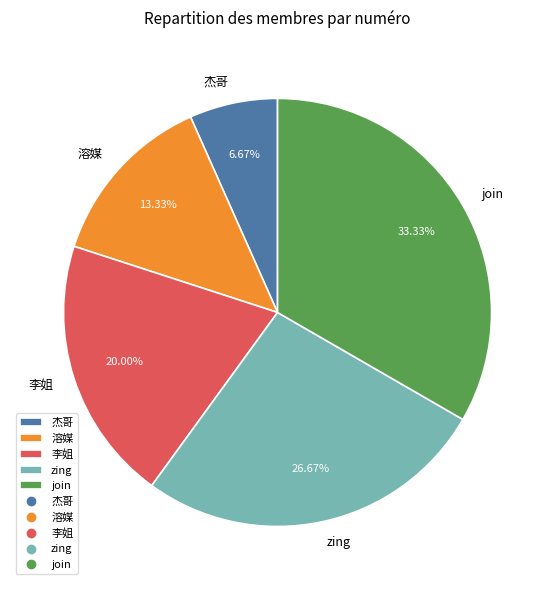

How many slices are in this pie chart?

5